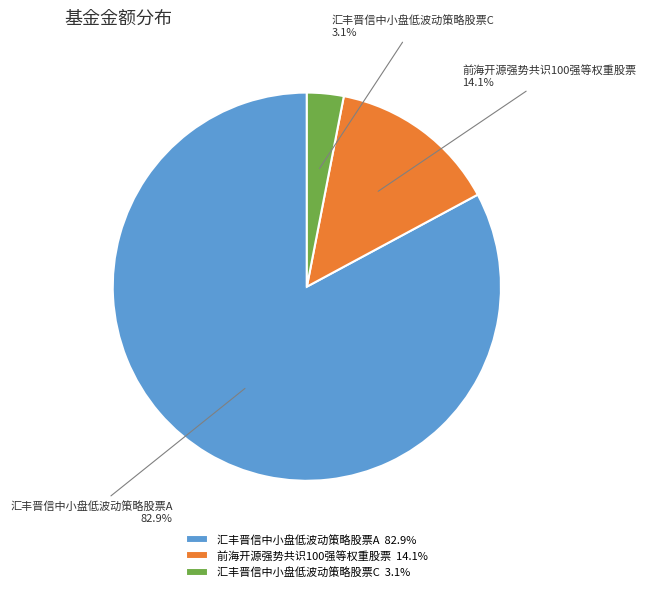

Does 前海开源强势共识100强等权重股票 account for over 50% of the chart?

No